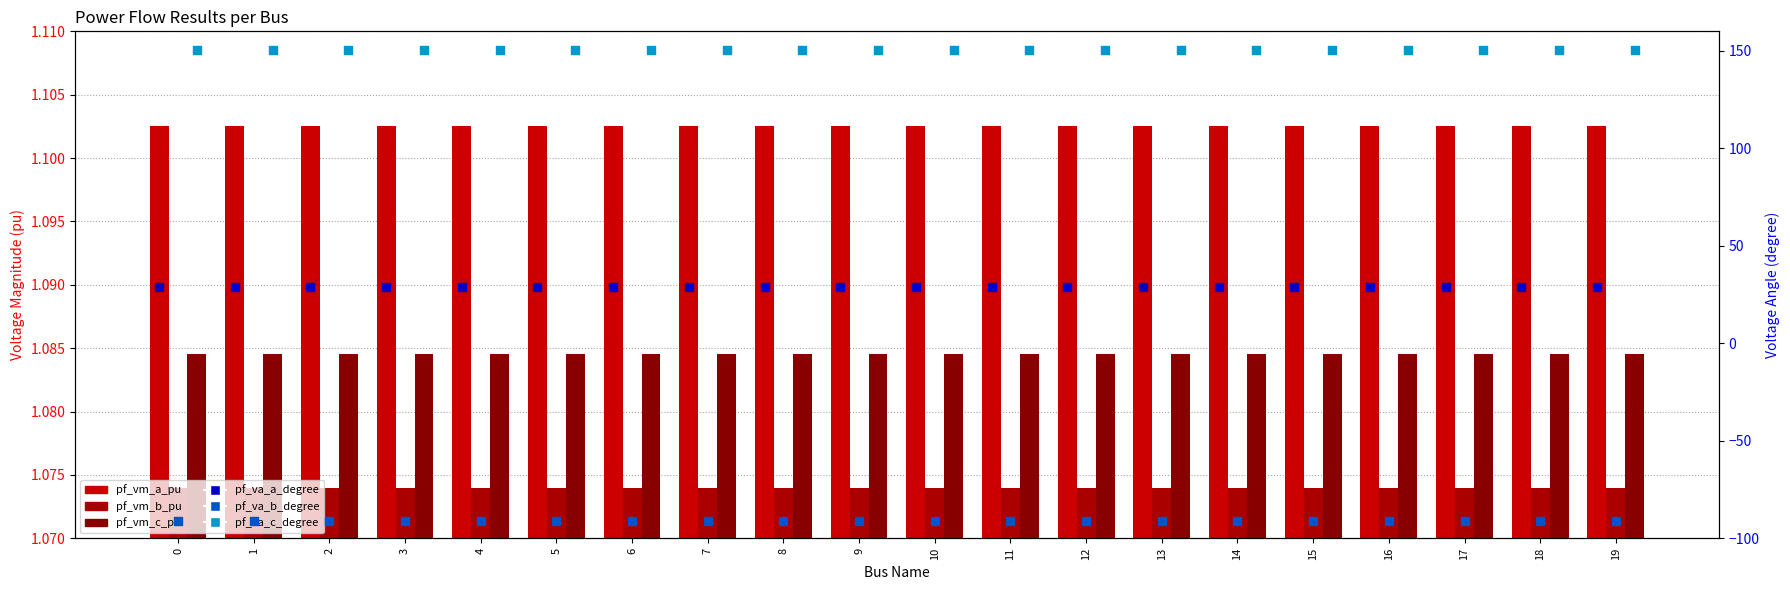

What is the total value across all series at 7?

91.6